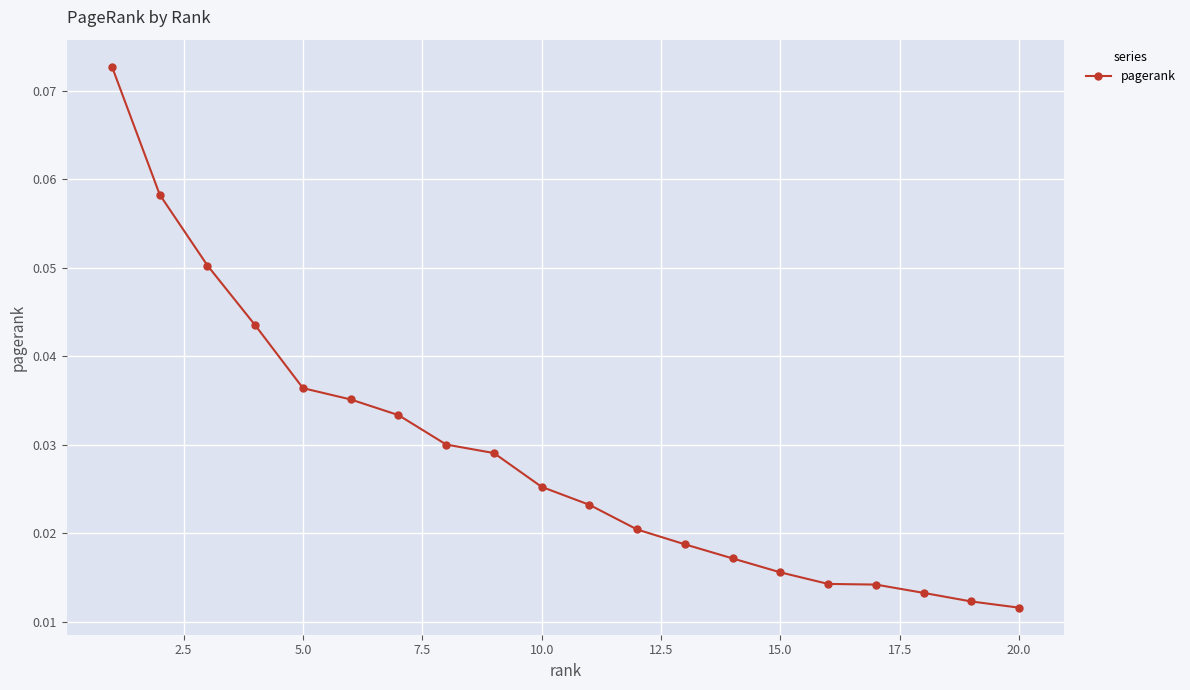

Count the values in the range 0 to 1.

20